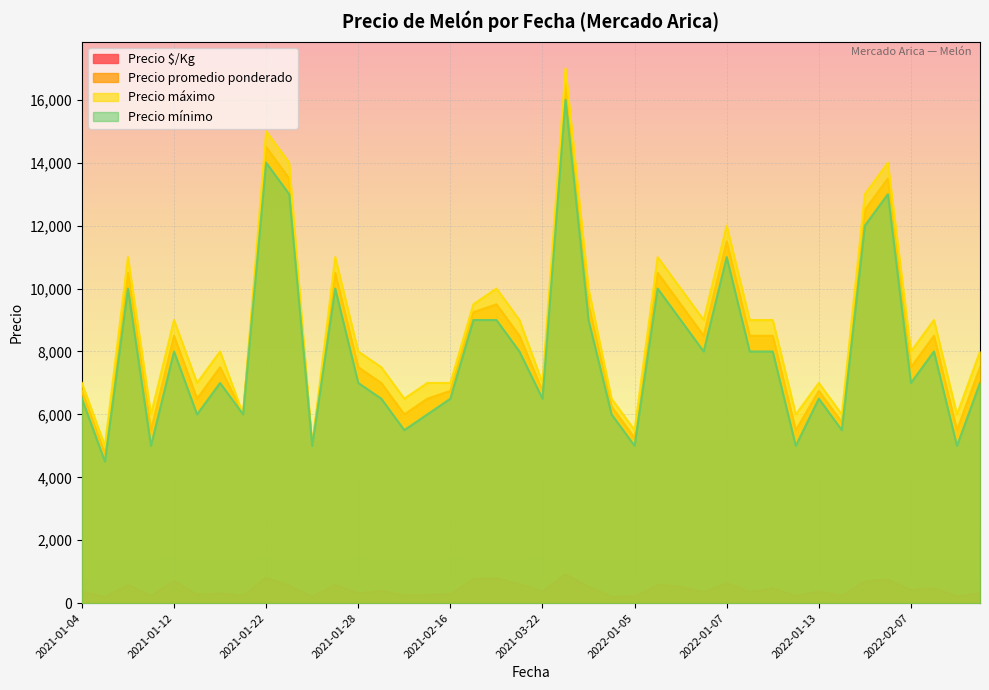

What is the approximate value of Precio máximo at 2022-01-10, to the nearest 100?

9000